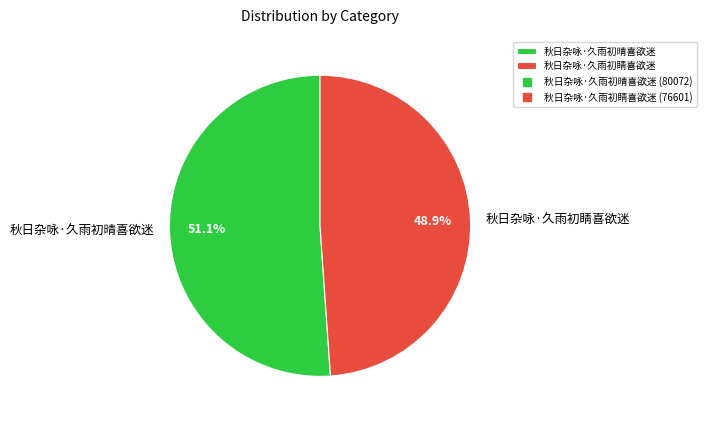

To the nearest percent, what is the difference between the largest and smallest slice percentages?

2%